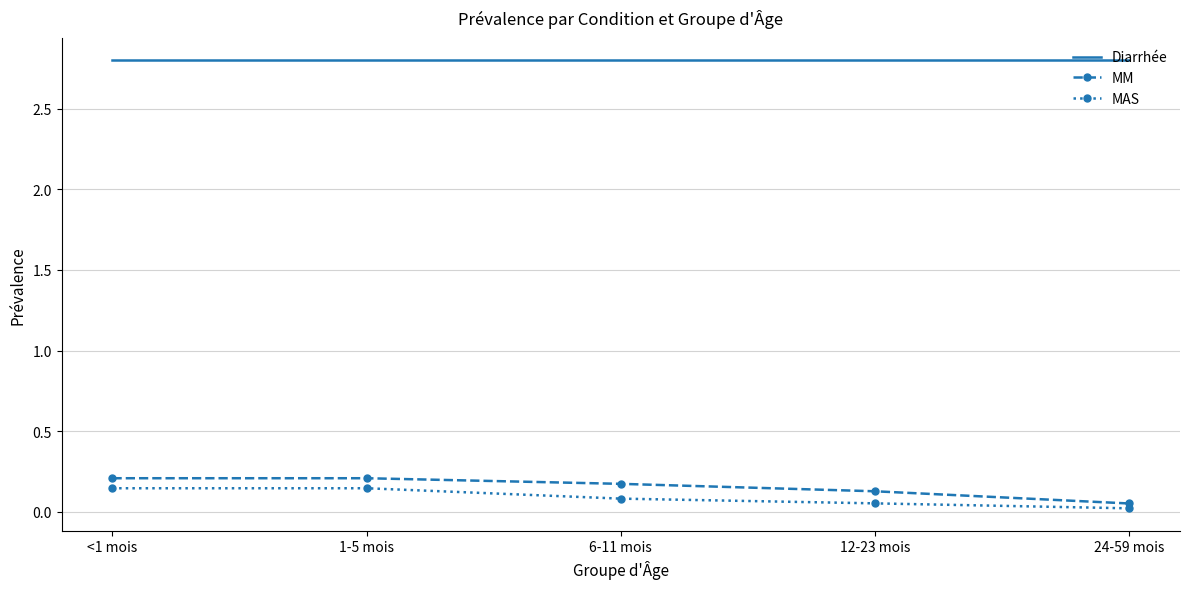

Rank the series by their maximum value, from highest to lowest.

Diarrhée, MM, MAS